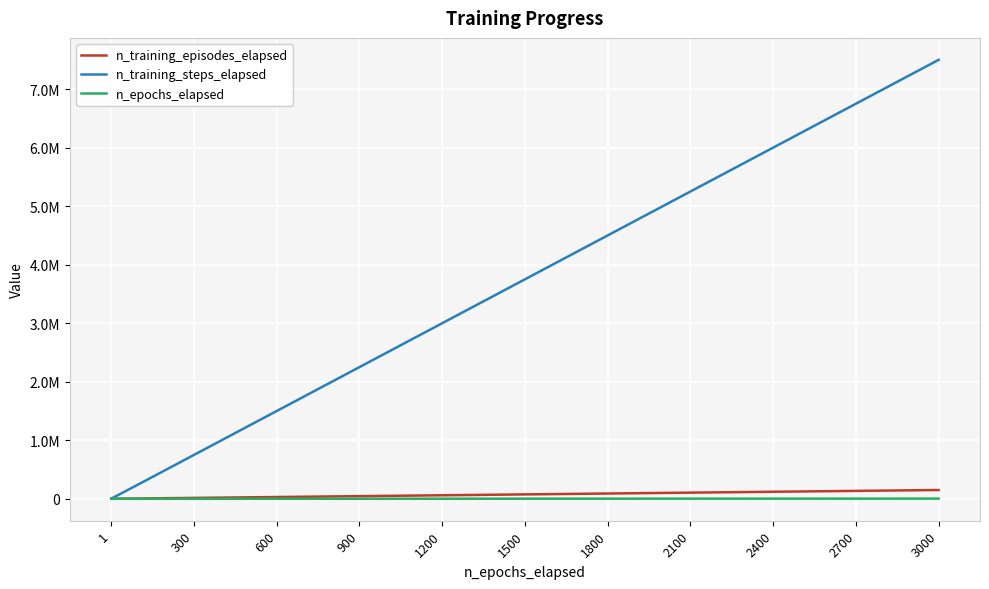

What are all the series names shown in the legend?

n_training_episodes_elapsed, n_training_steps_elapsed, n_epochs_elapsed